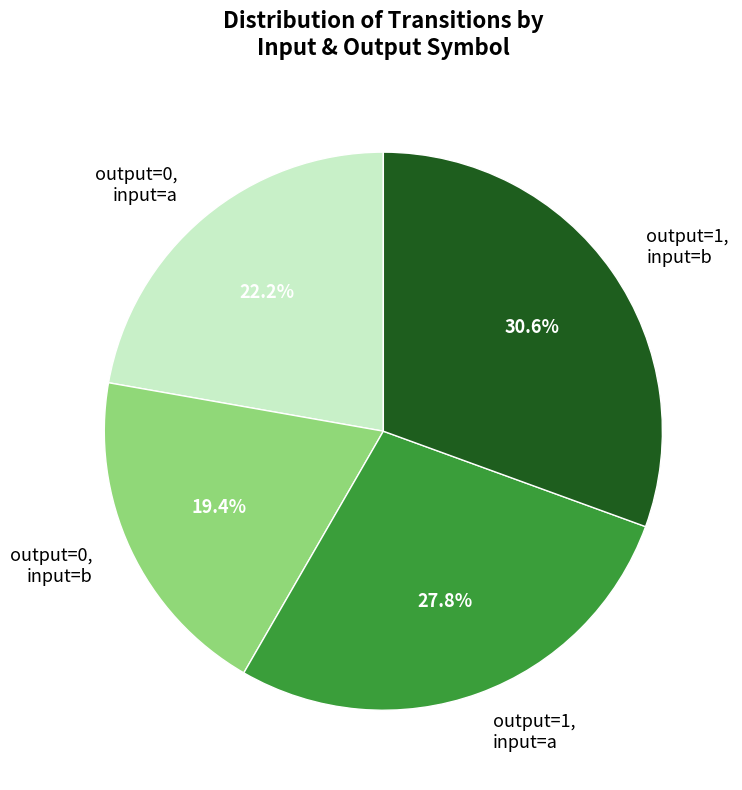

What is the ratio of the value at output=0, input=b to the value at output=0, input=a?

0.9